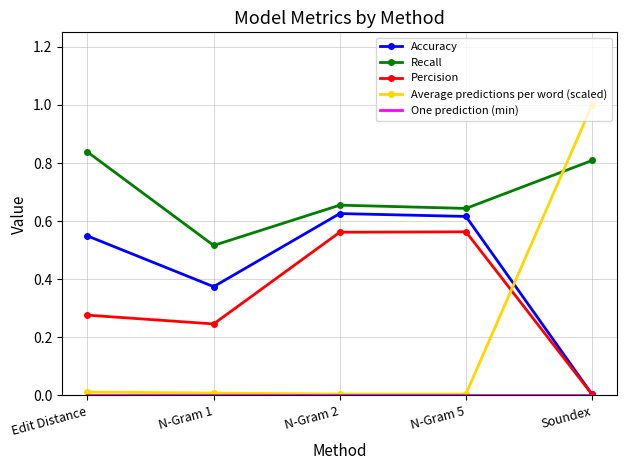

Which category has the lowest value in the Recall series?

N-Gram 1